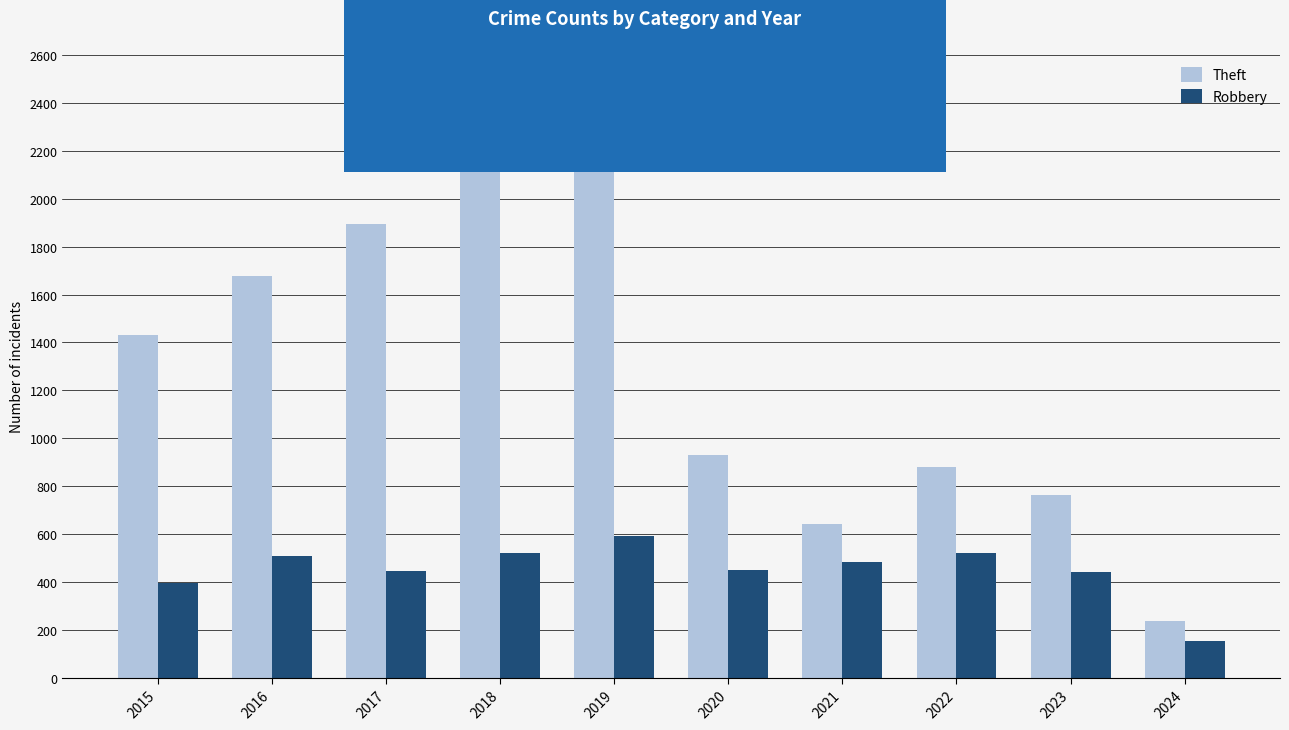

What is the value of the Robbery bar at the 2nd from the left?

510